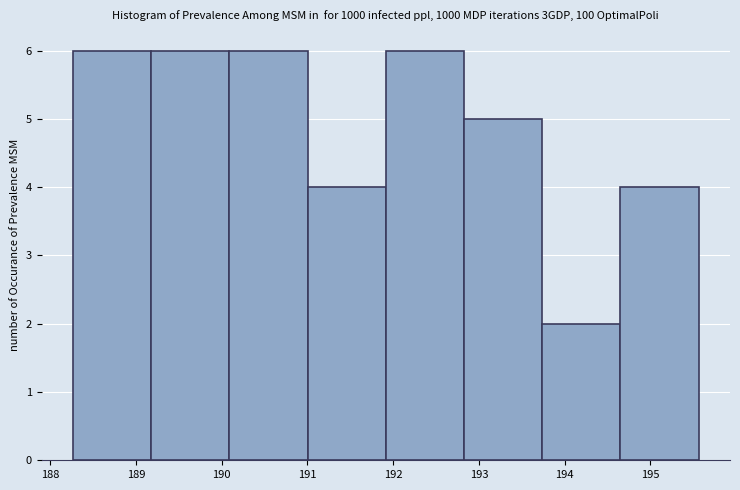

Reading left to right, transcribe this chart: for each bar, give the range it covers on the x-axis and its height. Neither the bar edges nor the heights are printed on the chart, so give them approximately, as read against the axes.

188.3 to 189.2: 6
189.2 to 190.1: 6
190.1 to 191.0: 6
191.0 to 191.9: 4
191.9 to 192.8: 6
192.8 to 193.7: 5
193.7 to 194.7: 2
194.7 to 195.6: 4